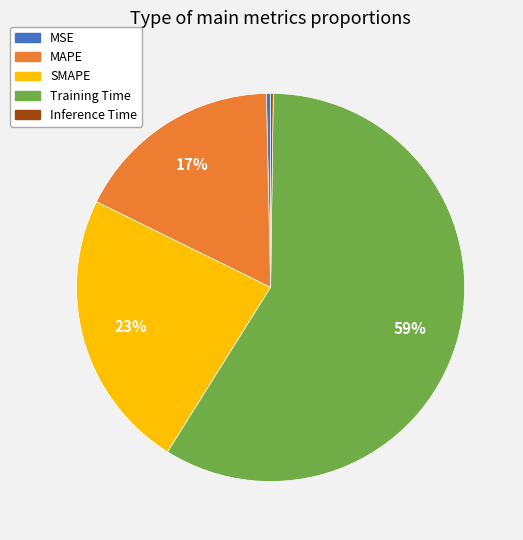

Do MAPE and Training Time together represent more than half of the pie?

Yes